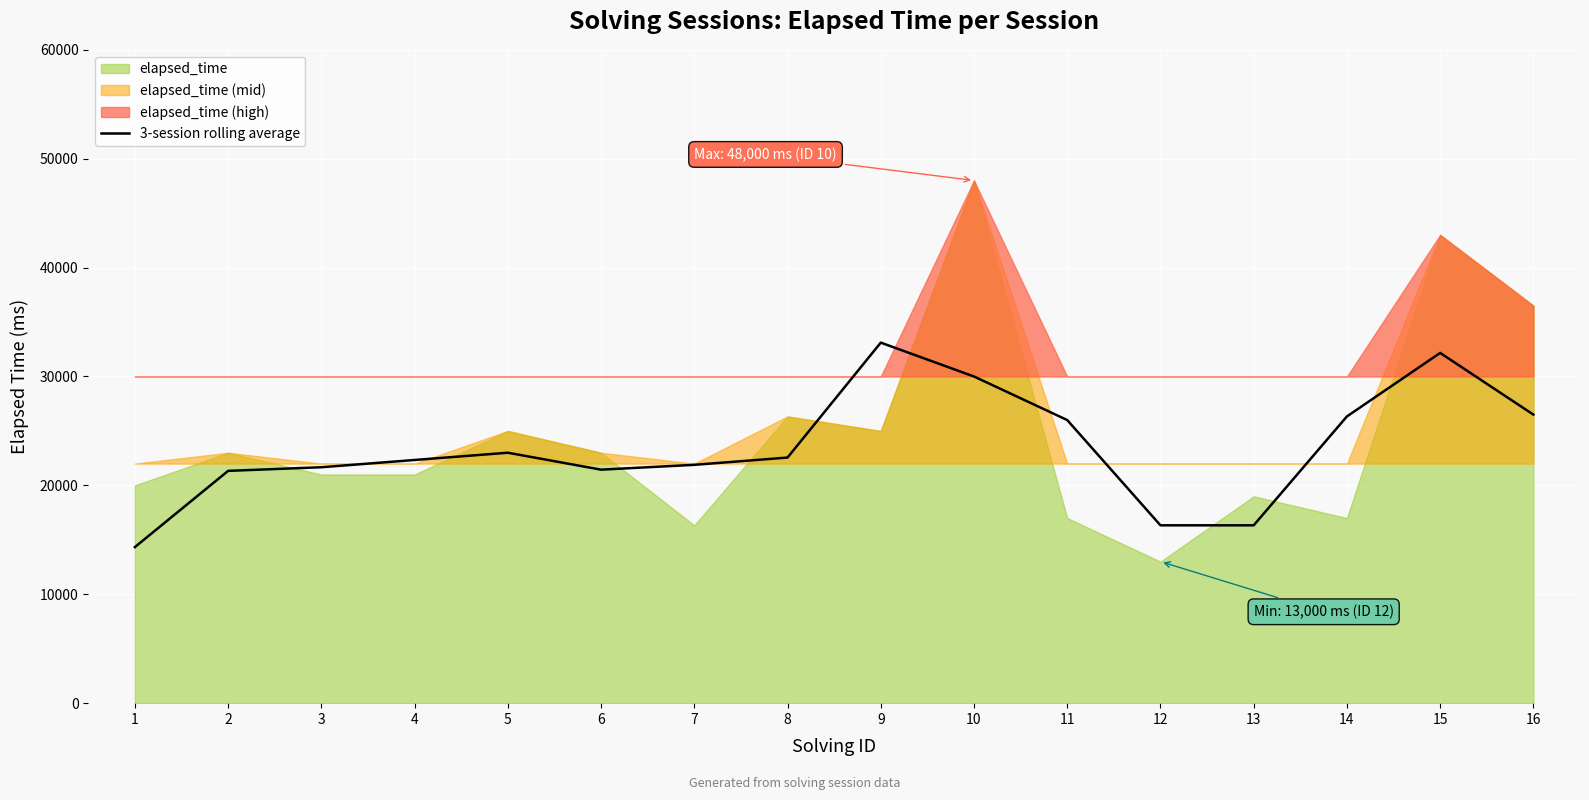

What is the lowest value of the 3-session rolling average series?

14333.3